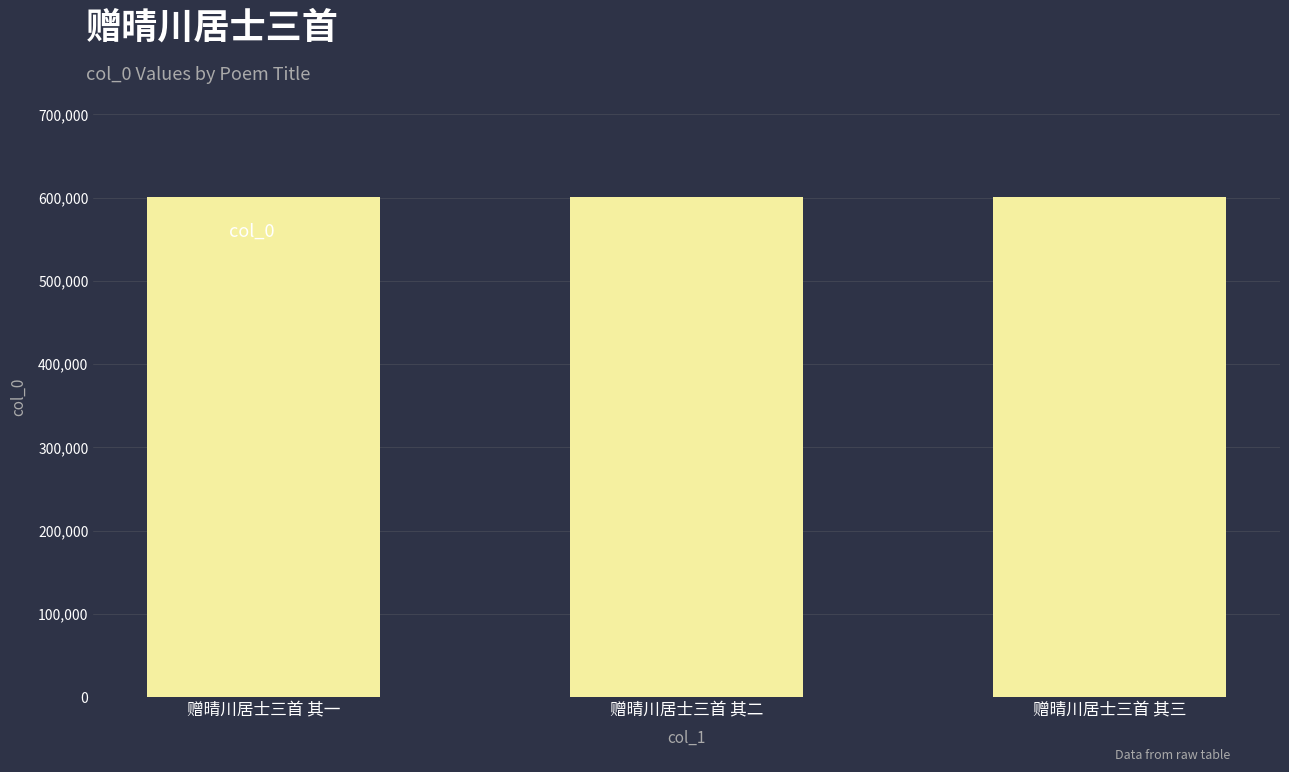

What position from the right is 赠晴川居士三首 其一?

3